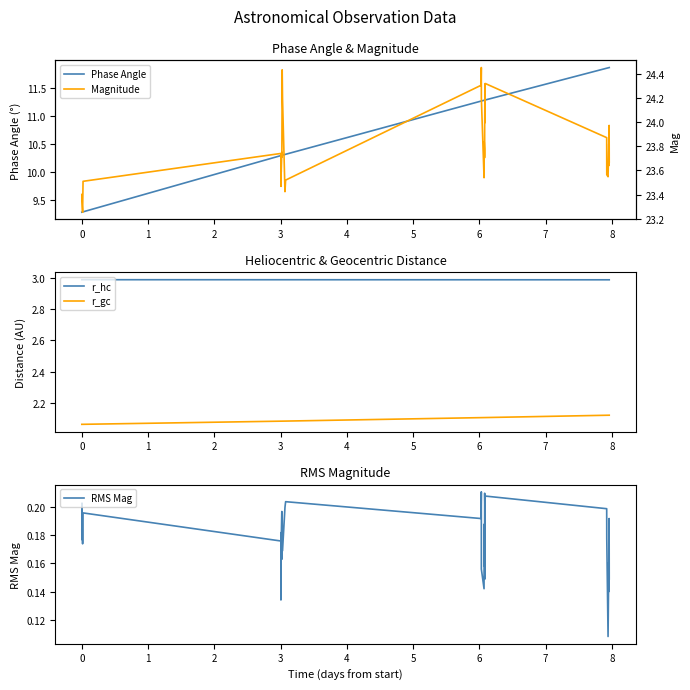

True or false: r_gc and r_hc intersect in this chart.

False